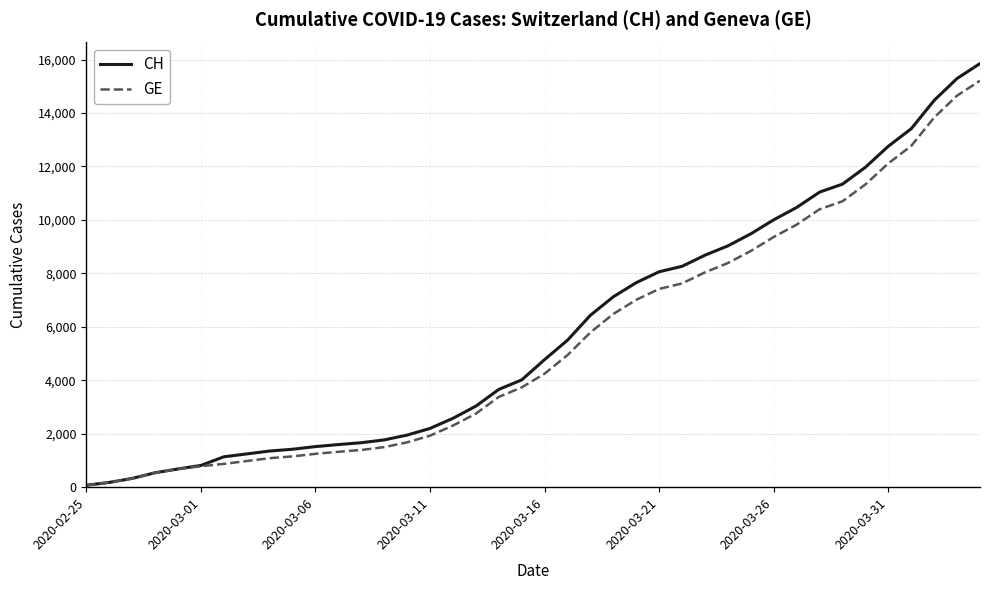

What is the maximum value shown in the chart?

15850